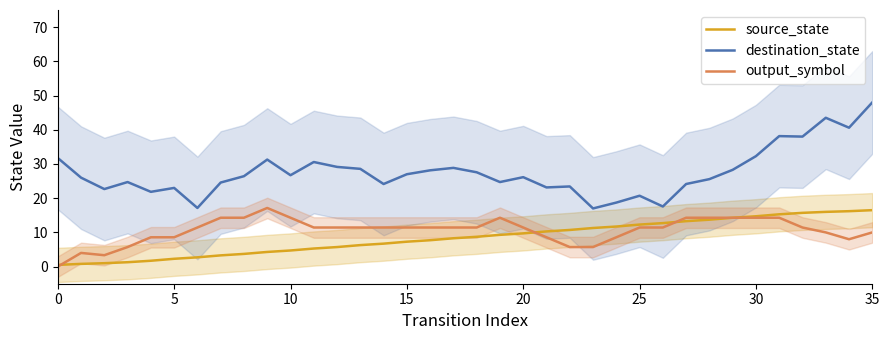

Is it true that destination_state equals 17.6 at 26?

True